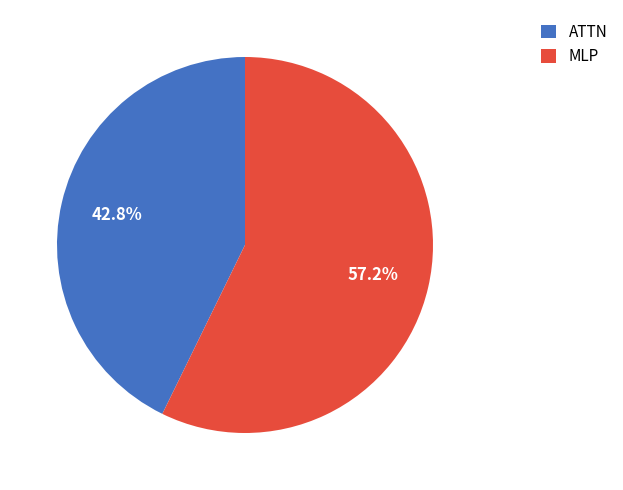

Combined, what portion of the pie is MLP and ATTN?

100.0%